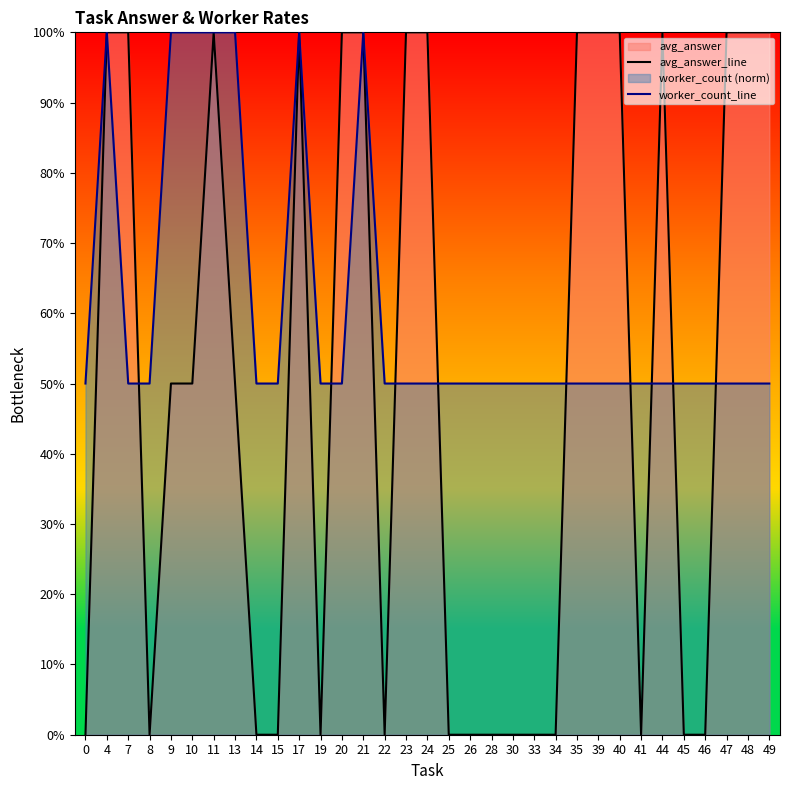

Between 7 and 9, which series saw the biggest shift?

avg_answer_line